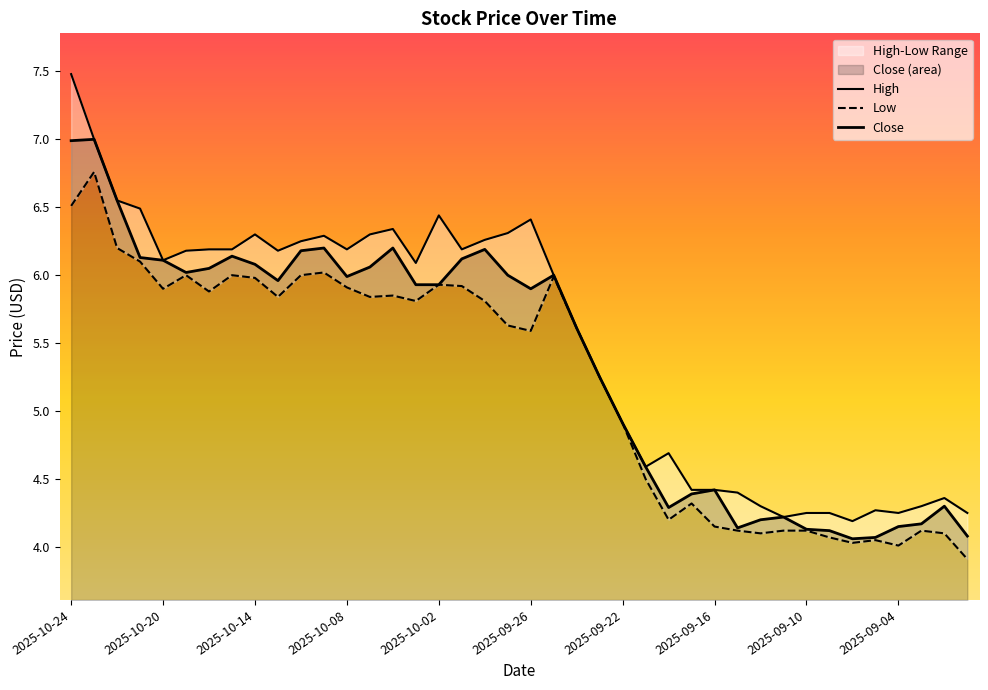

Reading left to right, list all the values displayed in this chart.

High: 7.5	7.0	6.5	6.5	6.1	6.2	6.2	6.2	6.3	6.2	6.2	6.3	6.2	6.3	6.3	6.1	6.4	6.2	6.3	6.3	6.4	6.0	5.6	5.2	4.9	4.6	4.7	4.4	4.4	4.4	4.3	4.2	4.2	4.2	4.2	4.3	4.2	4.3	4.4	4.2
Low: 6.5	6.8	6.2	6.1	5.9	6.0	5.9	6.0	6.0	5.8	6.0	6.0	5.9	5.8	5.8	5.8	5.9	5.9	5.8	5.6	5.6	6.0	5.6	5.2	4.9	4.5	4.2	4.3	4.2	4.1	4.1	4.1	4.1	4.1	4.0	4.0	4.0	4.1	4.1	3.9
Close: 7.0	7.0	6.5	6.1	6.1	6.0	6.0	6.1	6.1	6.0	6.2	6.2	6.0	6.1	6.2	5.9	5.9	6.1	6.2	6.0	5.9	6.0	5.6	5.2	4.9	4.6	4.3	4.4	4.4	4.1	4.2	4.2	4.1	4.1	4.1	4.1	4.2	4.2	4.3	4.1